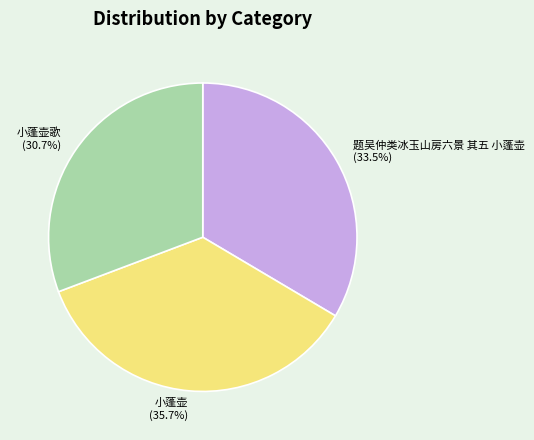

Does 题吴仲类冰玉山房六景 其五 小蓬壶 represent more than half of the total?

No